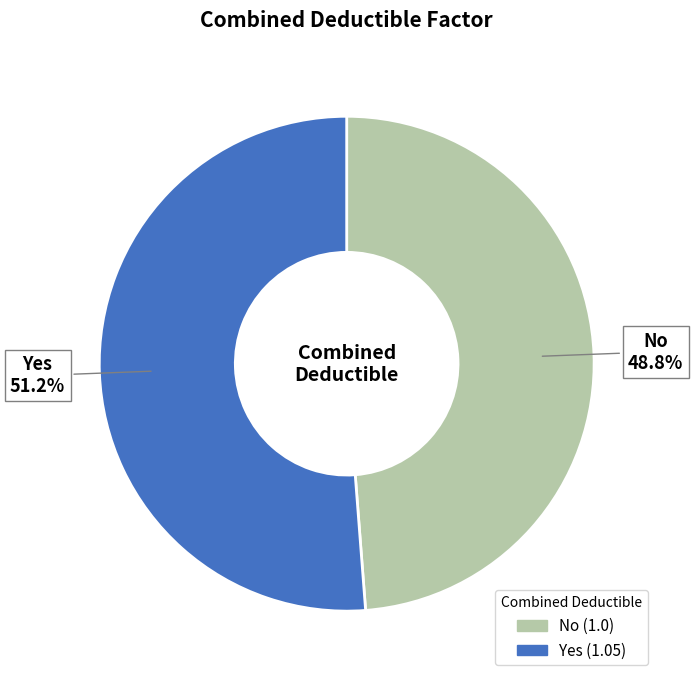

To the nearest percent, what is the difference between the largest and smallest slice percentages?

2%